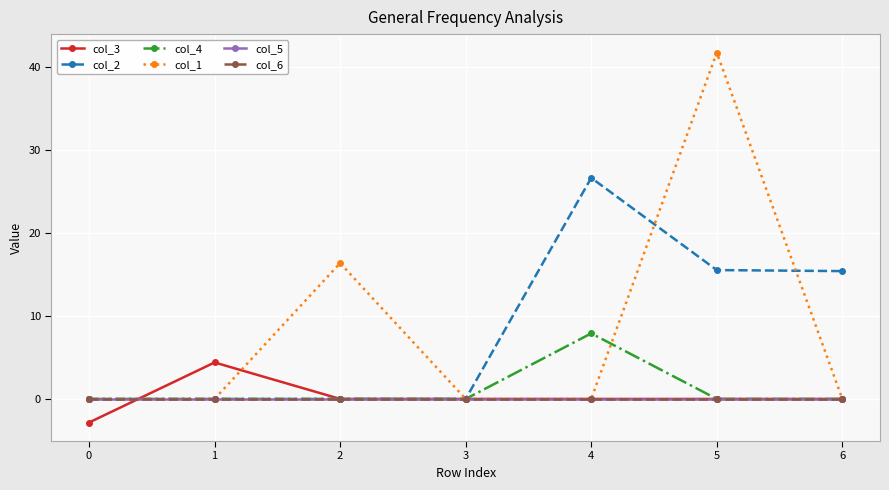

Does the chart have visible grid lines?

Yes